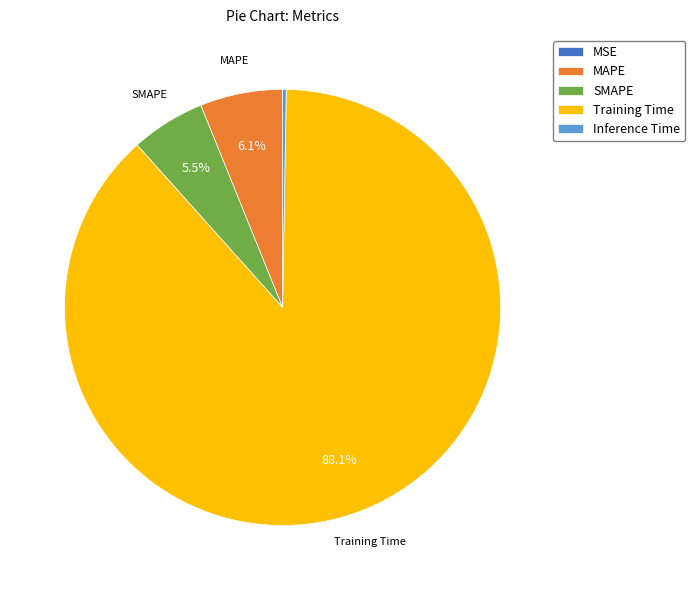

Which has a higher value, Training Time or MAPE?

Training Time